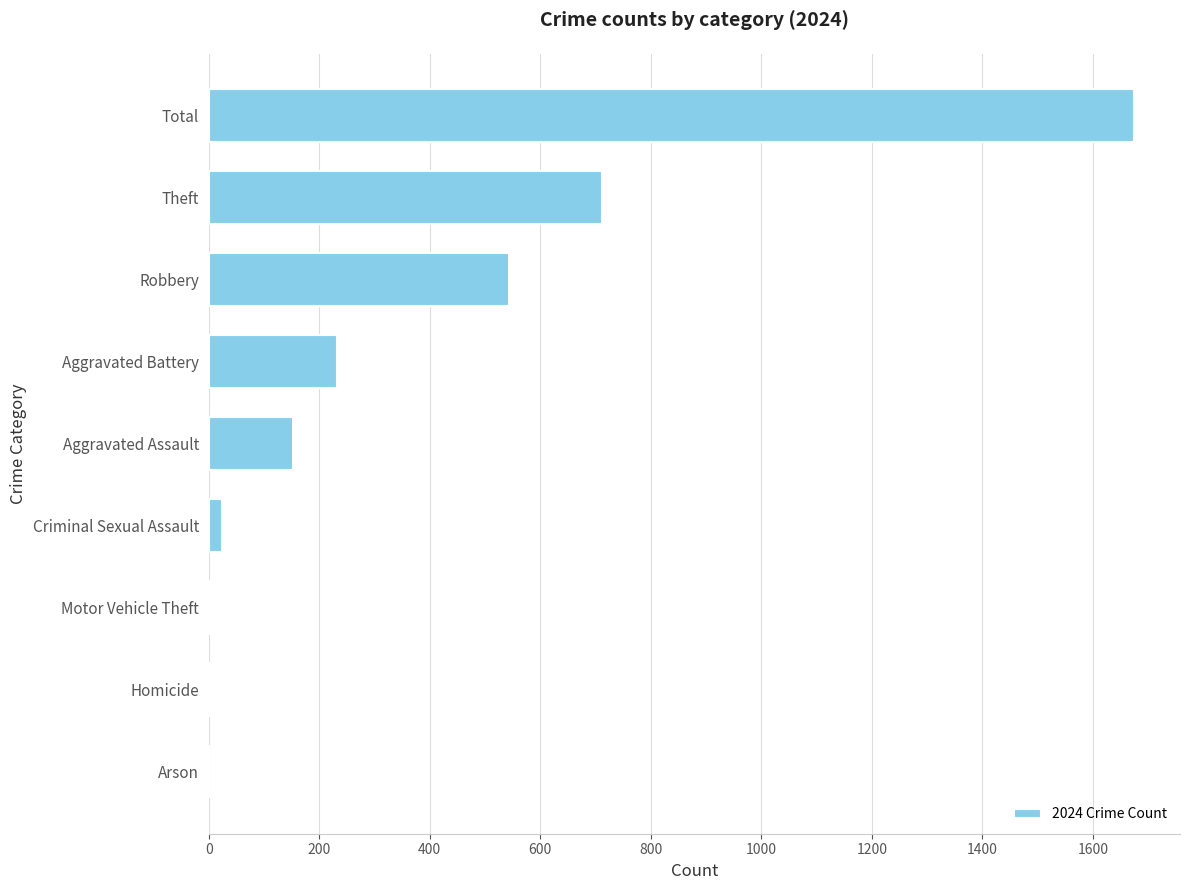

At which label is the value closest to 837?

Theft